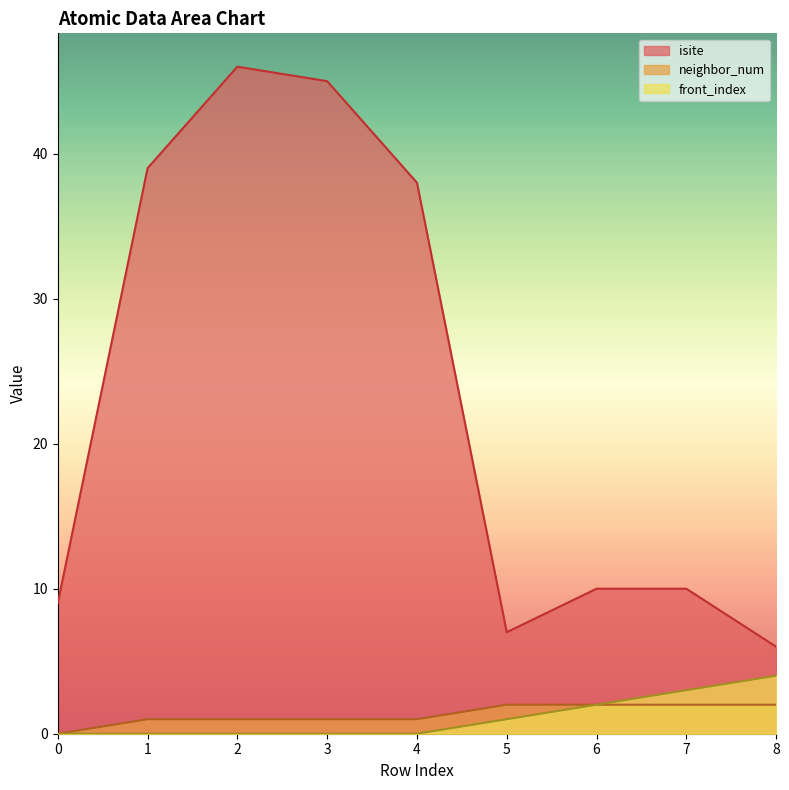

What is the highest value of the isite series?

46